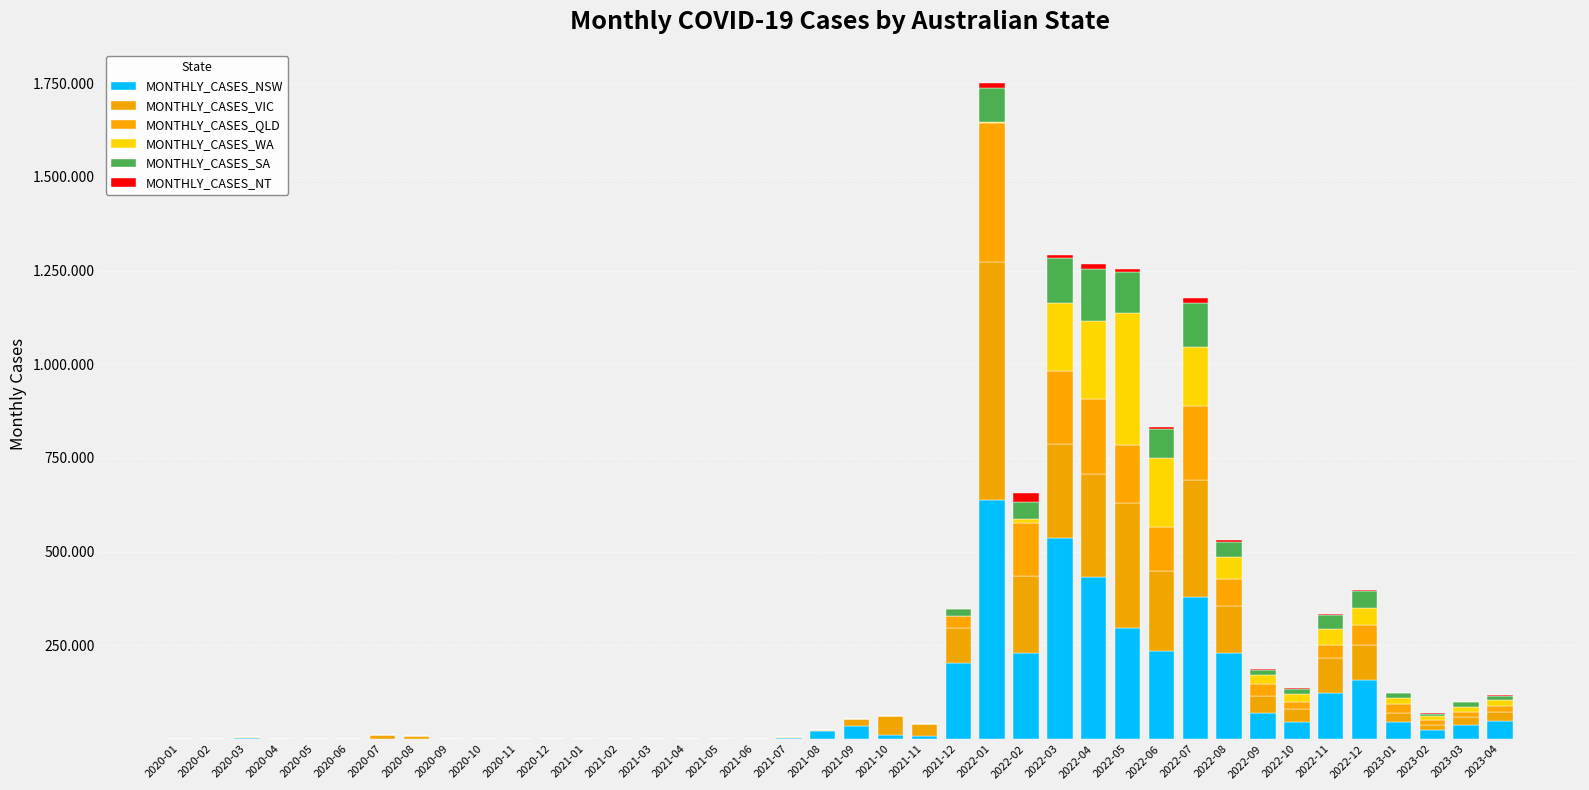

Which series has the largest total across all categories?

MONTHLY_CASES_NSW